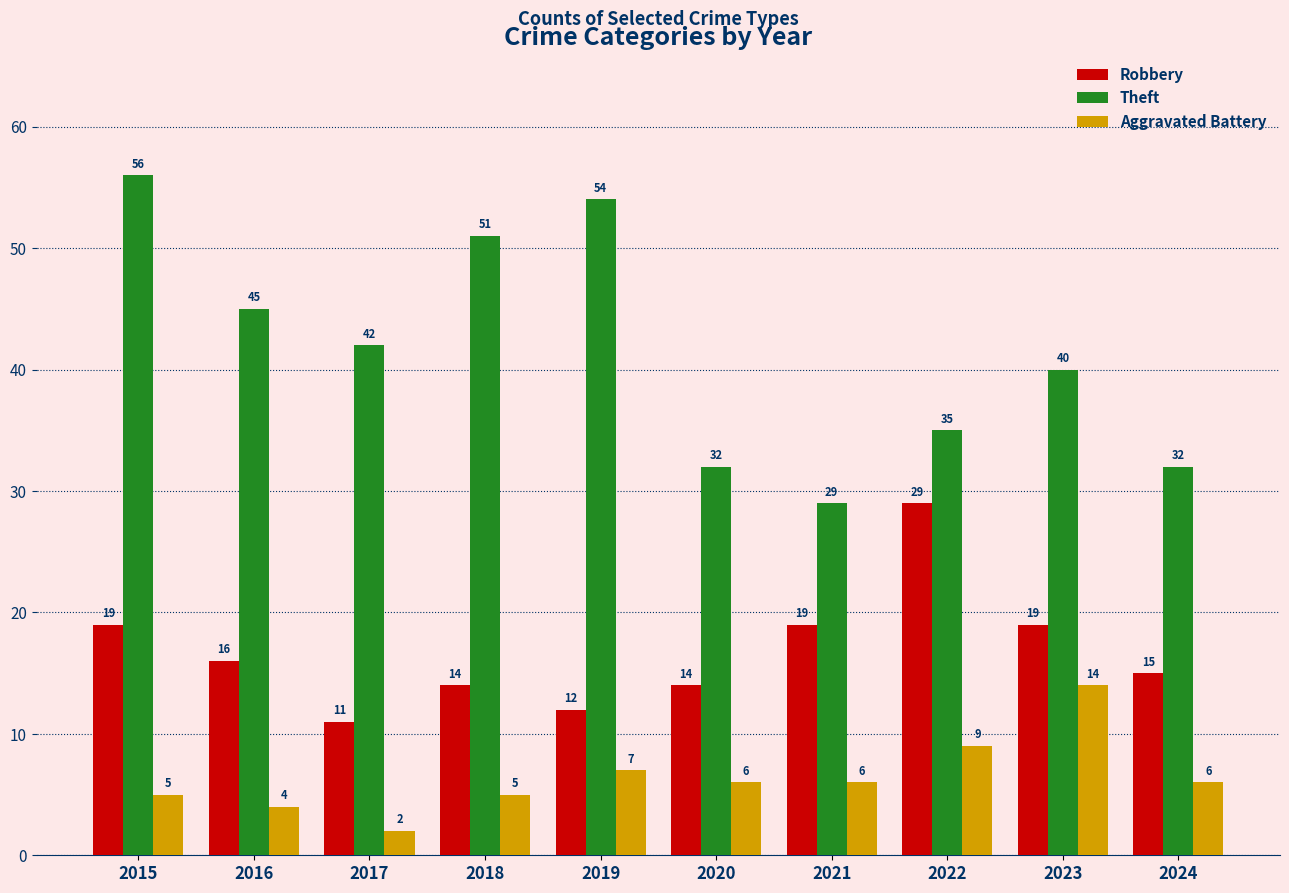

Rank the series by their average value, from highest to lowest.

Theft, Robbery, Aggravated Battery